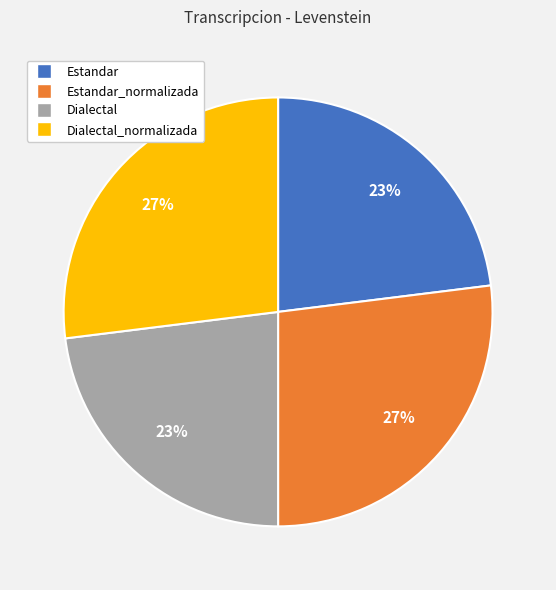

Does Estandar_normalizada represent more than half of the total?

No